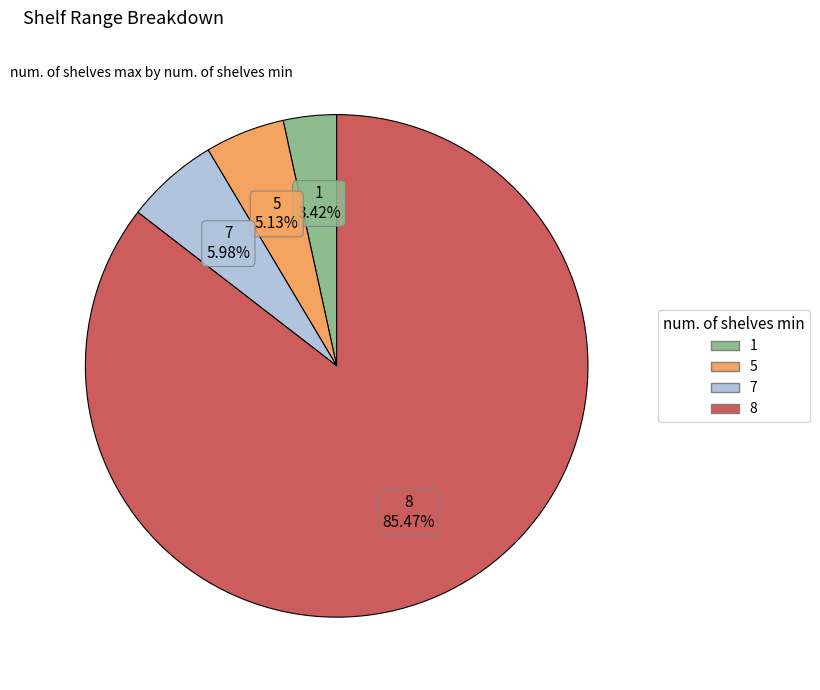

To the nearest percent, what is the average slice percentage?

25%